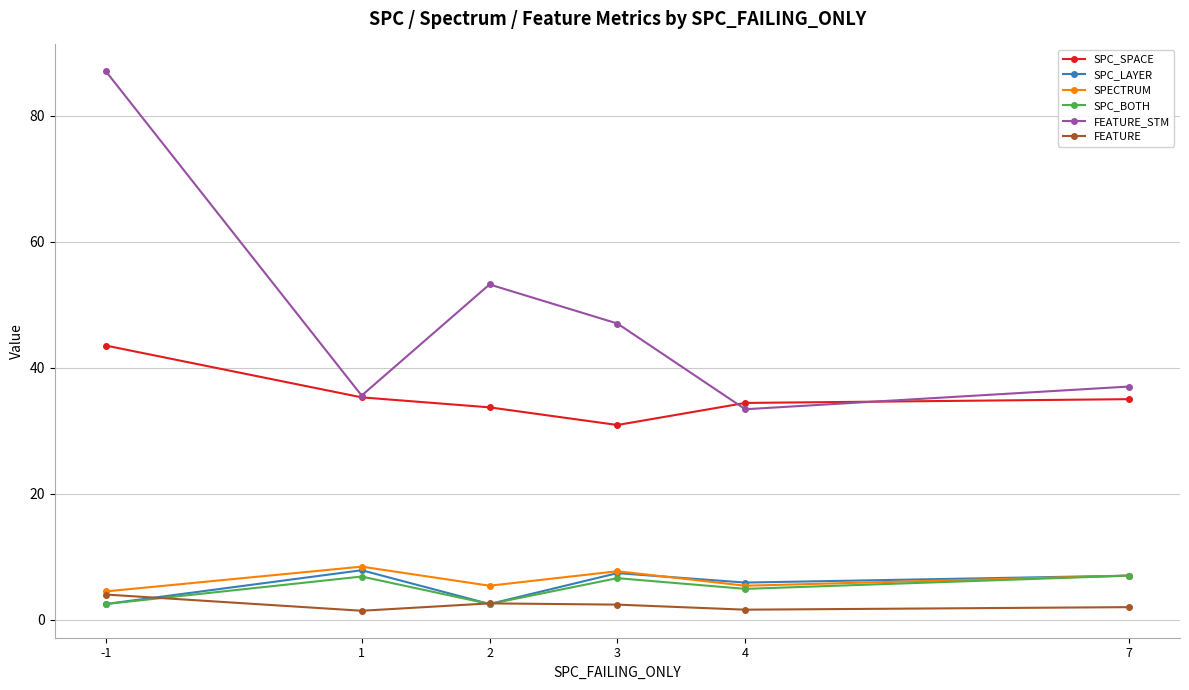

True or false: SPC_LAYER and SPC_SPACE cross at least once.

False